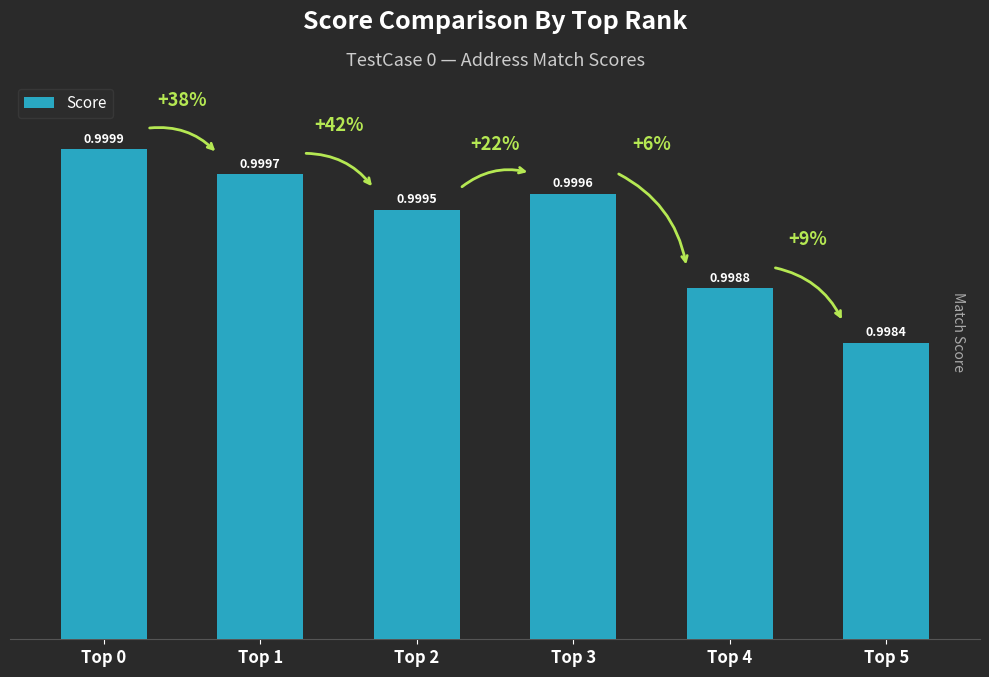

The chart shows a value of 1.0 at Top 4. True or false?

True